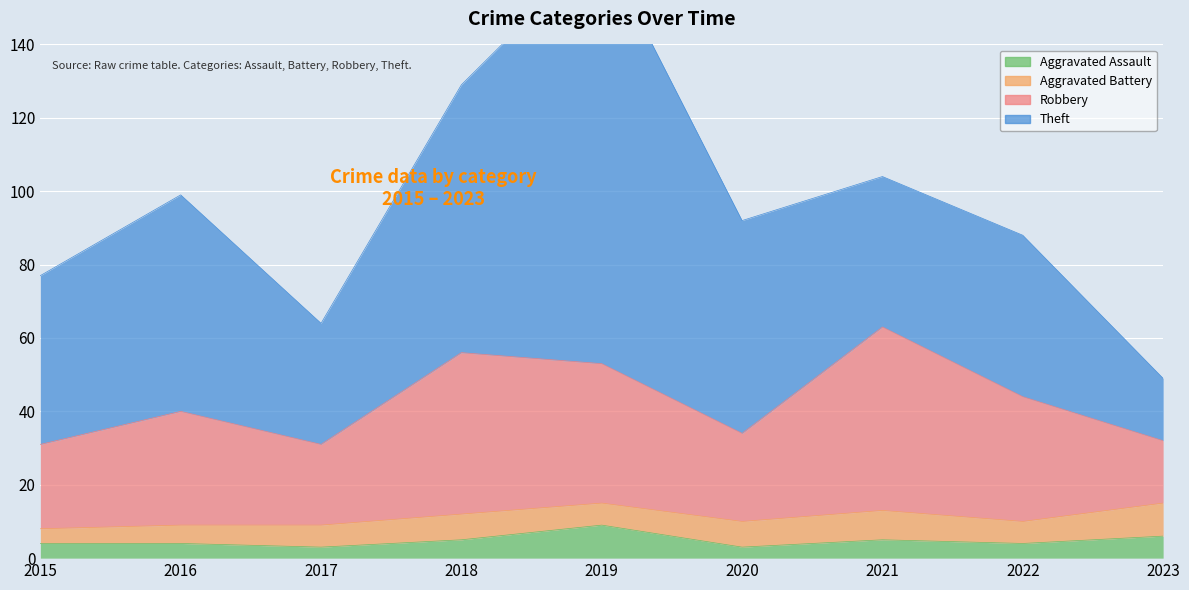

What is the sum of all Aggravated Assault values?

43